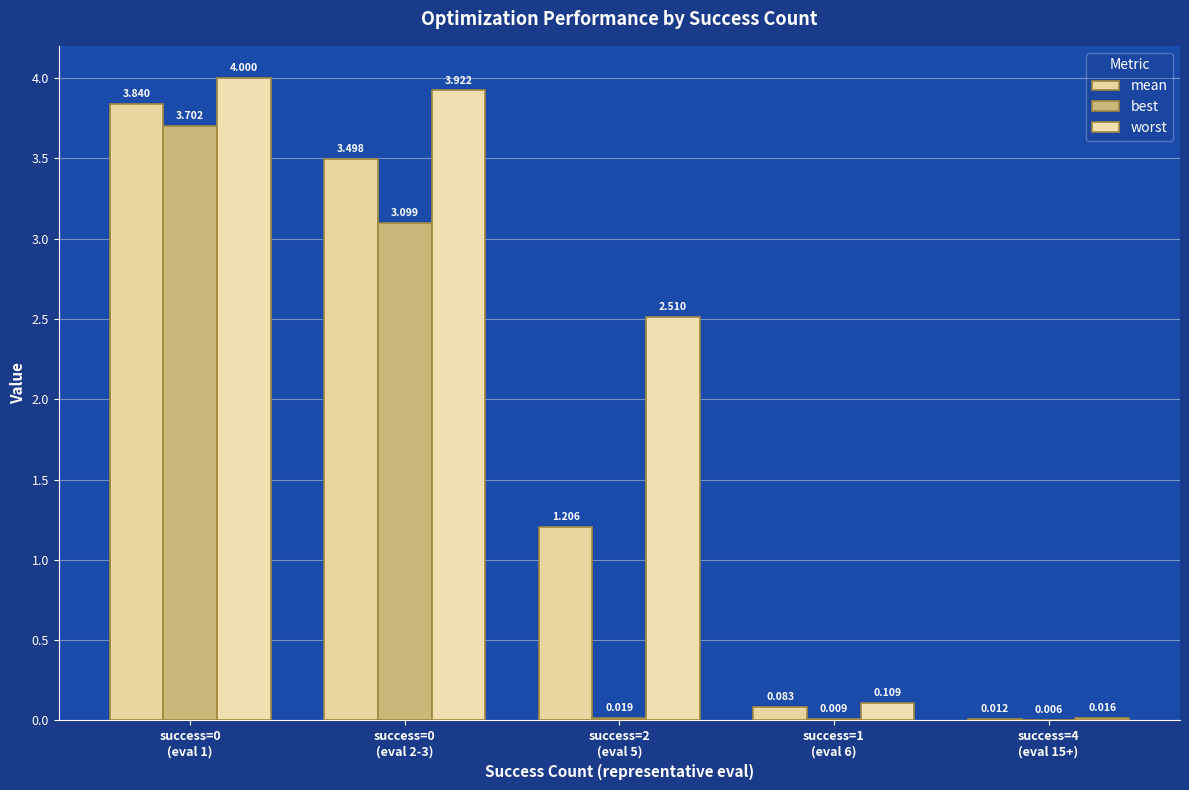

What is the total value across all series at success=0
(eval 2-3)?

10.5